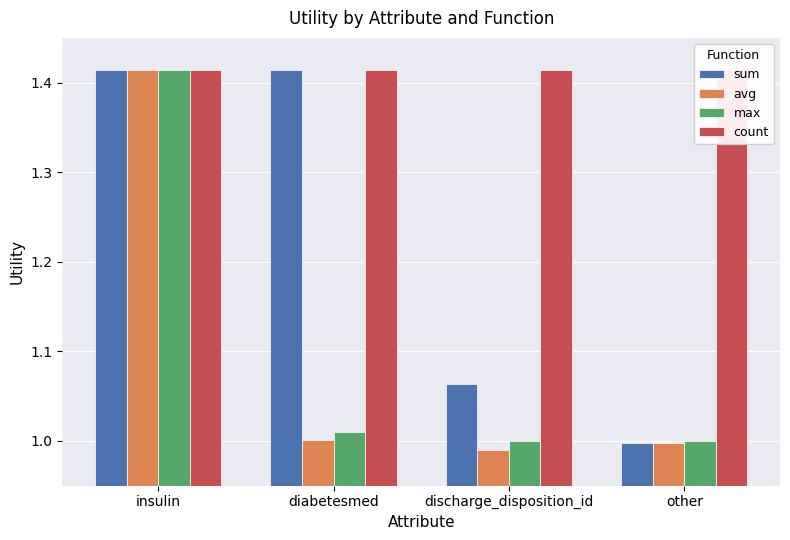

Which has a higher value, other or diabetesmed?

diabetesmed